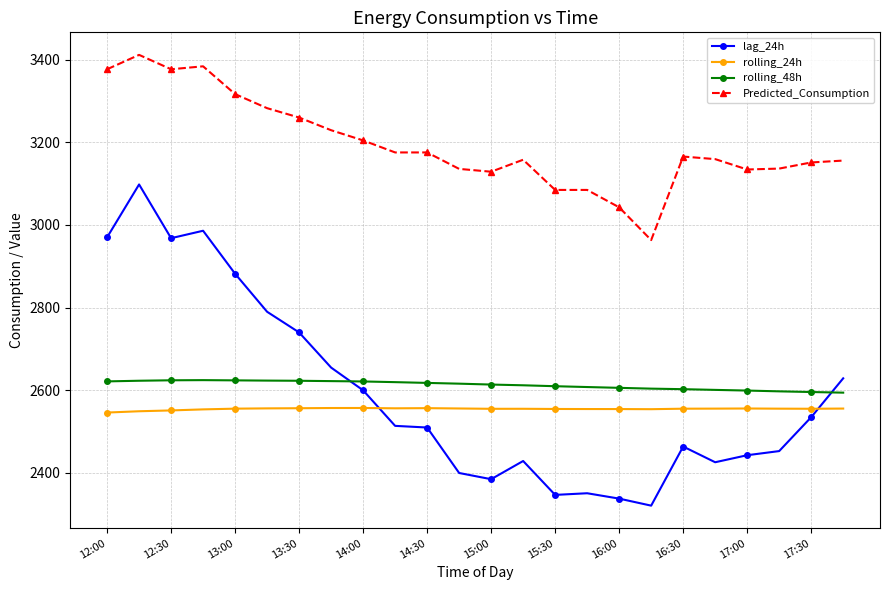

What are all the series names shown in the legend?

lag_24h, rolling_24h, rolling_48h, Predicted_Consumption